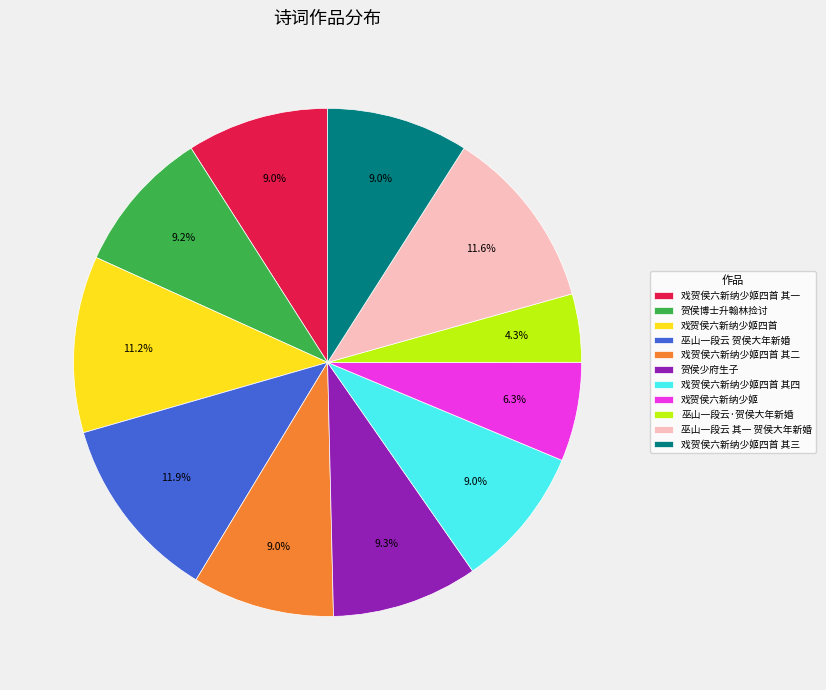

True or false: 戏贺侯六新纳少姬四首 其三 accounts for 1% of the total.

False